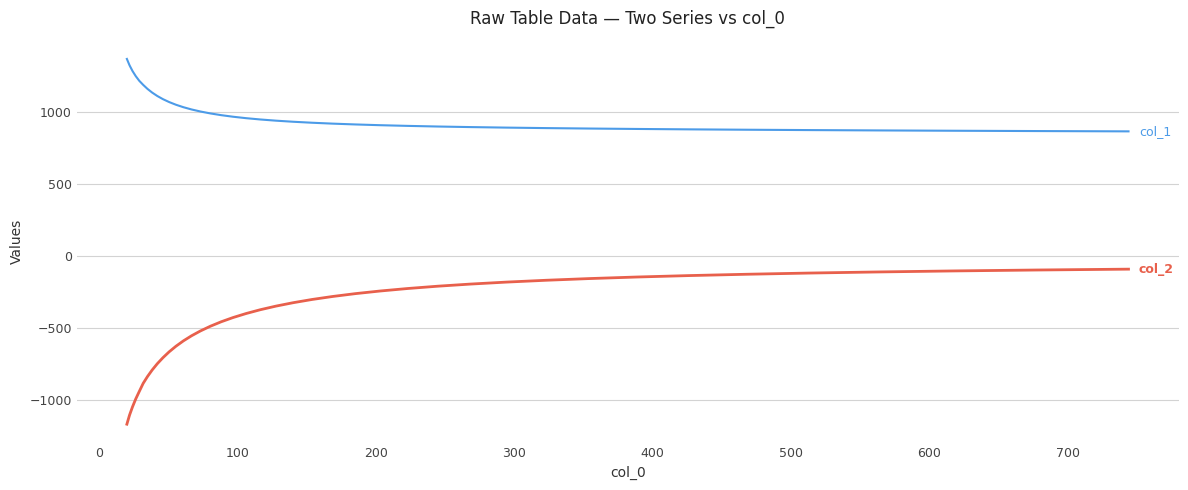

What is the smallest value displayed?

-1169.1